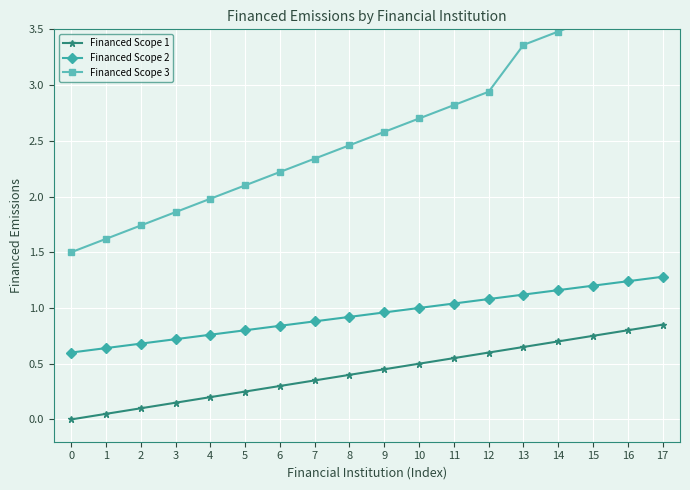

What is the sum of the Financed Scope 1 values at 16 and 4?

1.0